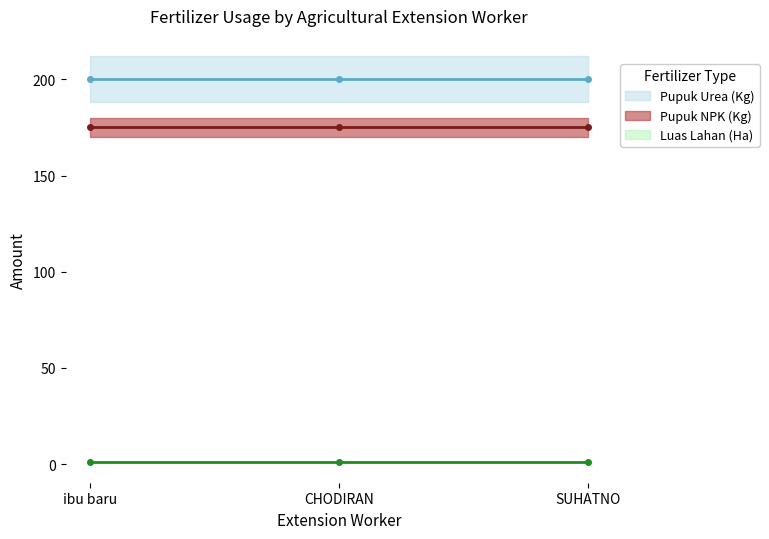

Rank the categories by Luas Lahan (Ha) value from highest to lowest.

ibu baru, CHODIRAN, SUHATNO